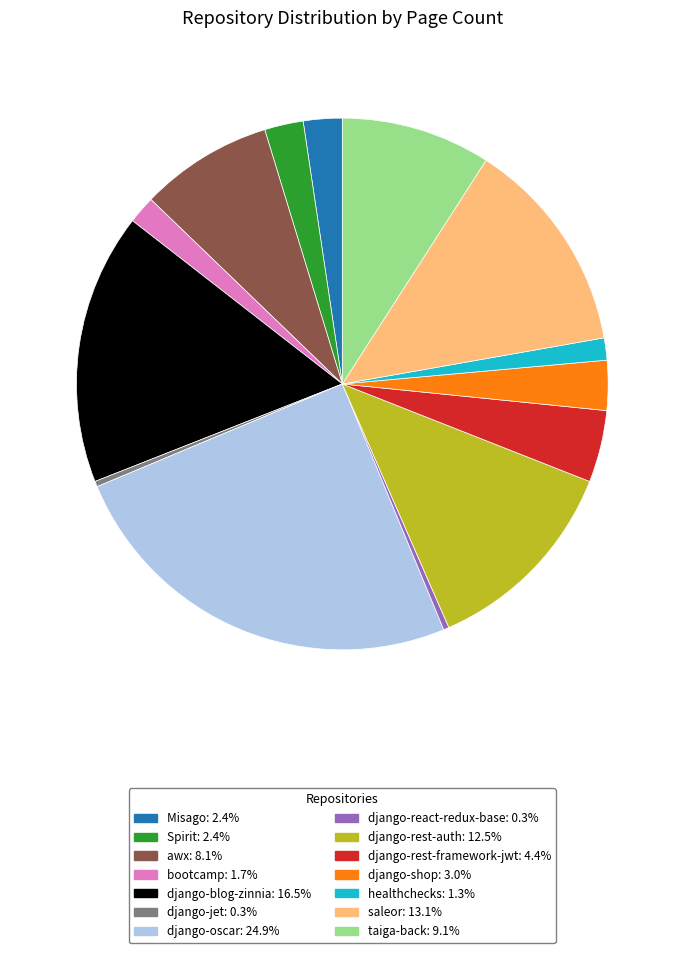

Which category has the biggest portion of the pie?

django-oscar